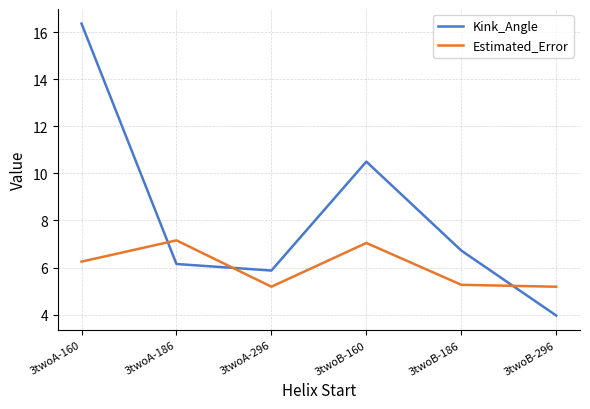

At how many categories does at least one series exceed 11?

1